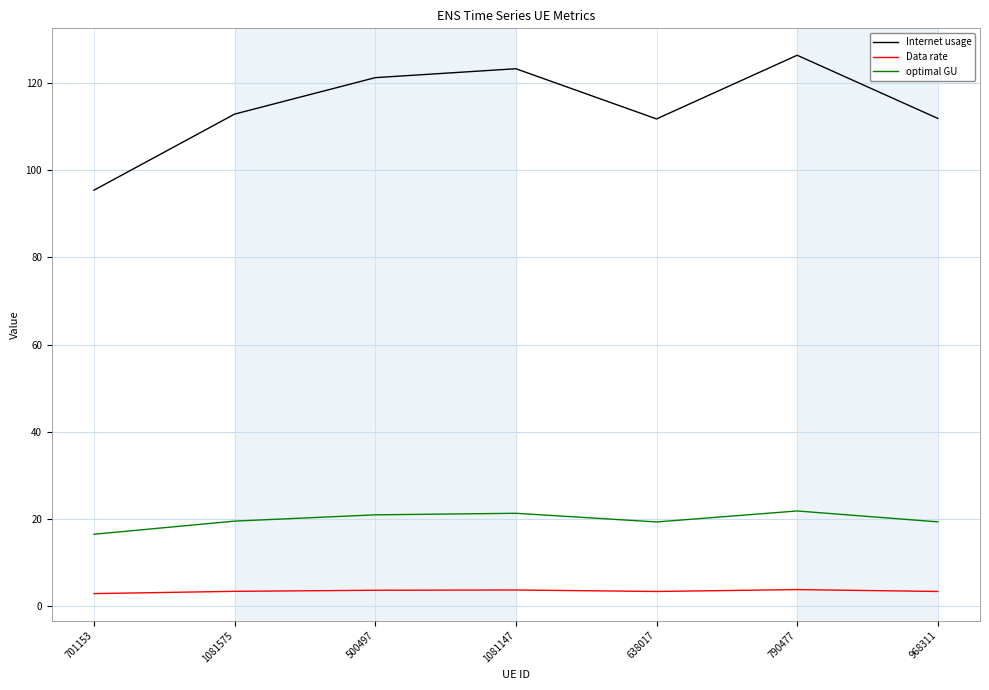

Rank the series by their maximum value, from highest to lowest.

Internet usage, optimal GU, Data rate